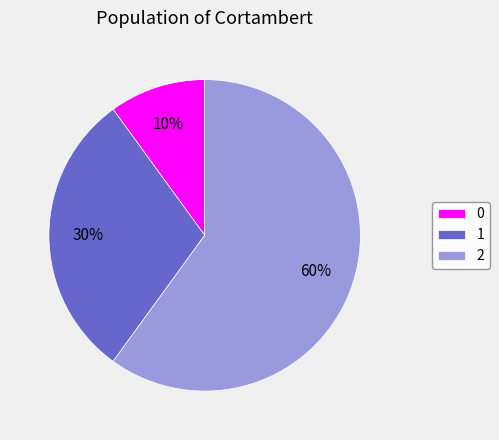

To the nearest percent, what portion does 0 represent?

10%